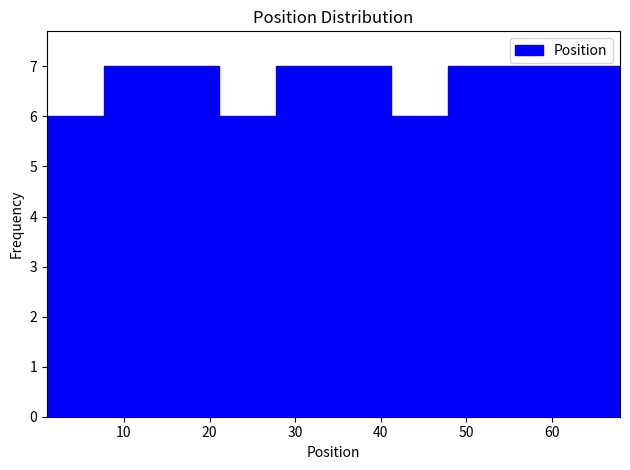

Reading left to right, list every bar in this chart as the range it spans on the x-axis followed by its height. Neither the bar edges nor the heights are printed on the chart, so give them approximately, as read against the axes.

1.0 to 7.7: 6
7.7 to 14.4: 7
14.4 to 21.1: 7
21.1 to 27.8: 6
27.8 to 34.5: 7
34.5 to 41.2: 7
41.2 to 47.9: 6
47.9 to 54.6: 7
54.6 to 61.3: 7
61.3 to 68.0: 7